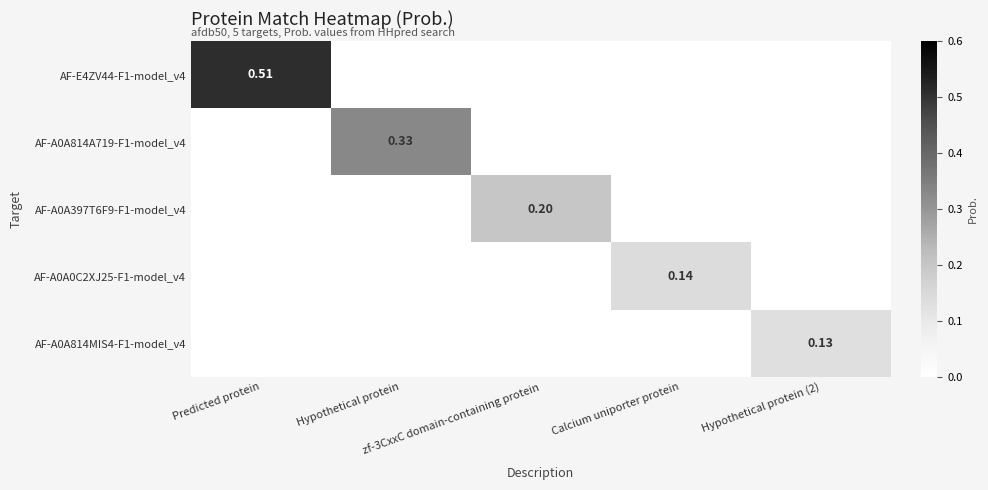

Rank the categories by AF-A0A0C2XJ25-F1-model_v4 value from lowest to highest.

Predicted protein, Hypothetical protein, zf-3CxxC domain-containing protein, Hypothetical protein (2), Calcium uniporter protein